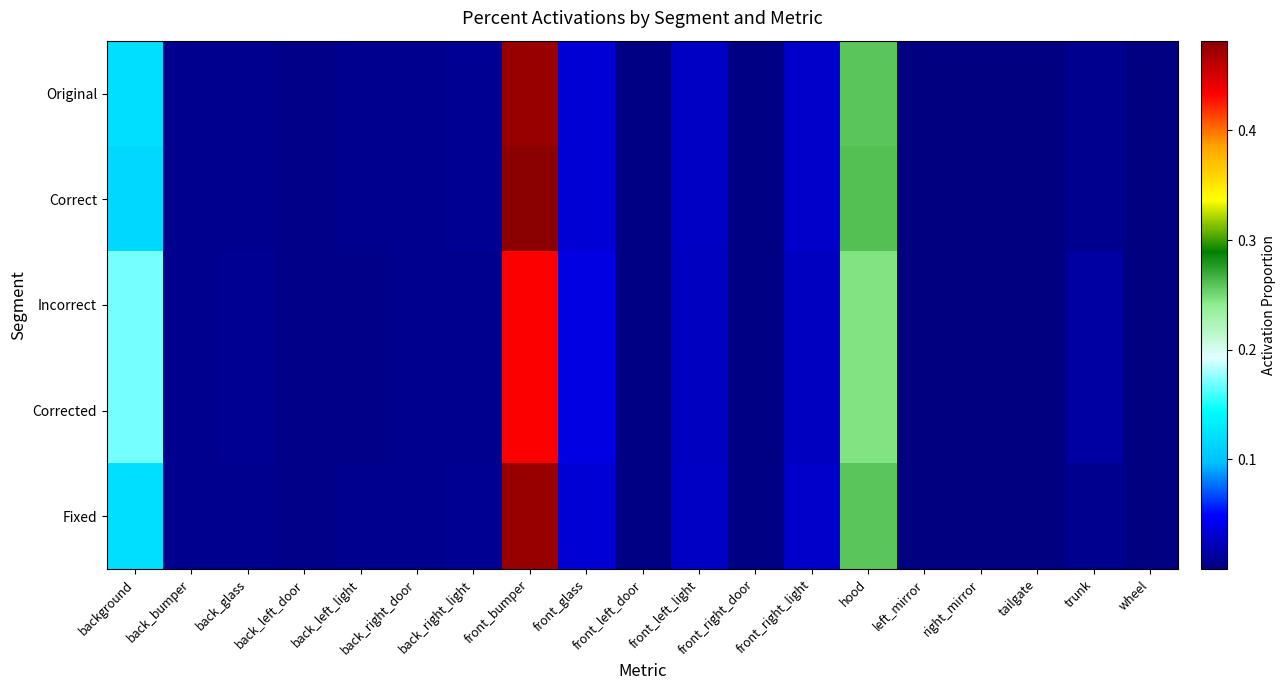

Reading left to right, list all the values displayed in this chart.

Original: background=0.1	back_bumper=0.0	back_glass=0.0	back_left_door=0.0	back_left_light=0.0	back_right_door=0.0	back_right_light=0.0	front_bumper=0.5	front_glass=0.0	front_left_door=0.0	front_left_light=0.0	front_right_door=0.0	front_right_light=0.0	hood=0.3	left_mirror=0.0	right_mirror=0.0	tailgate=0.0	trunk=0.0	wheel=0.0
Correct: background=0.1	back_bumper=0.0	back_glass=0.0	back_left_door=0.0	back_left_light=0.0	back_right_door=0.0	back_right_light=0.0	front_bumper=0.5	front_glass=0.0	front_left_door=0.0	front_left_light=0.0	front_right_door=0.0	front_right_light=0.0	hood=0.3	left_mirror=0.0	right_mirror=0.0	tailgate=0.0	trunk=0.0	wheel=0.0
Incorrect: background=0.2	back_bumper=0.0	back_glass=0.0	back_left_door=0.0	back_left_light=0.0	back_right_door=0.0	back_right_light=0.0	front_bumper=0.4	front_glass=0.0	front_left_door=0.0	front_left_light=0.0	front_right_door=0.0	front_right_light=0.0	hood=0.2	left_mirror=0.0	right_mirror=0.0	tailgate=0.0	trunk=0.0	wheel=0.0
Corrected: background=0.2	back_bumper=0.0	back_glass=0.0	back_left_door=0.0	back_left_light=0.0	back_right_door=0.0	back_right_light=0.0	front_bumper=0.4	front_glass=0.0	front_left_door=0.0	front_left_light=0.0	front_right_door=0.0	front_right_light=0.0	hood=0.2	left_mirror=0.0	right_mirror=0.0	tailgate=0.0	trunk=0.0	wheel=0.0
Fixed: background=0.1	back_bumper=0.0	back_glass=0.0	back_left_door=0.0	back_left_light=0.0	back_right_door=0.0	back_right_light=0.0	front_bumper=0.5	front_glass=0.0	front_left_door=0.0	front_left_light=0.0	front_right_door=0.0	front_right_light=0.0	hood=0.3	left_mirror=0.0	right_mirror=0.0	tailgate=0.0	trunk=0.0	wheel=0.0